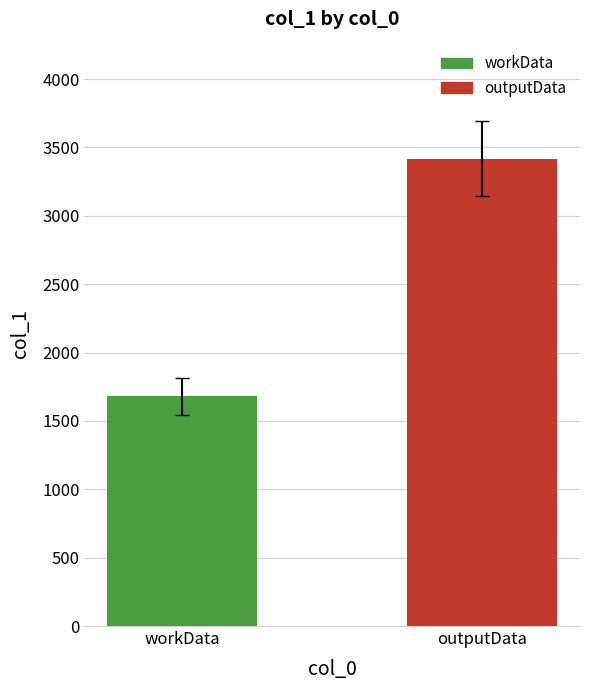

True or false: the data shows 1680 at workData.

True